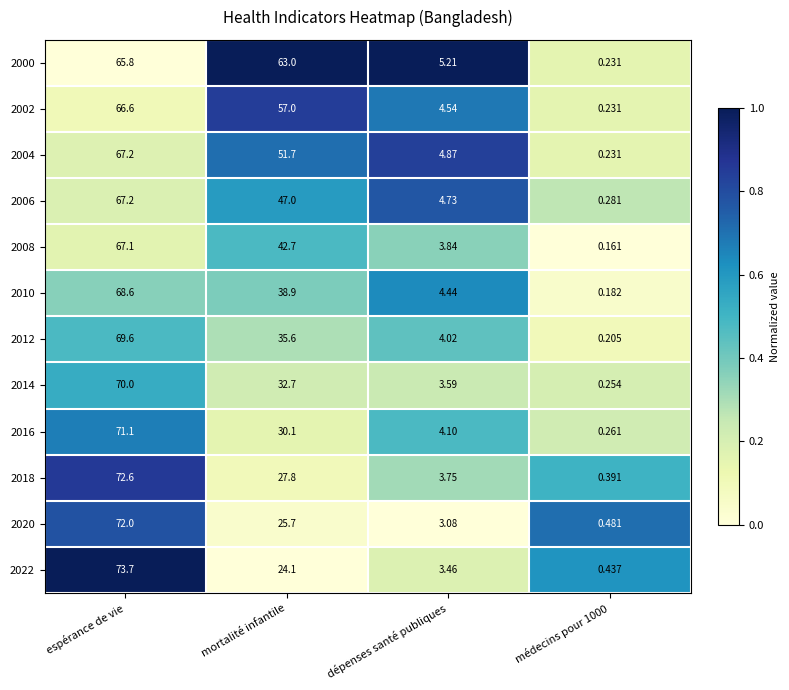

At which label does 2002 first exceed 57?

espérance de vie